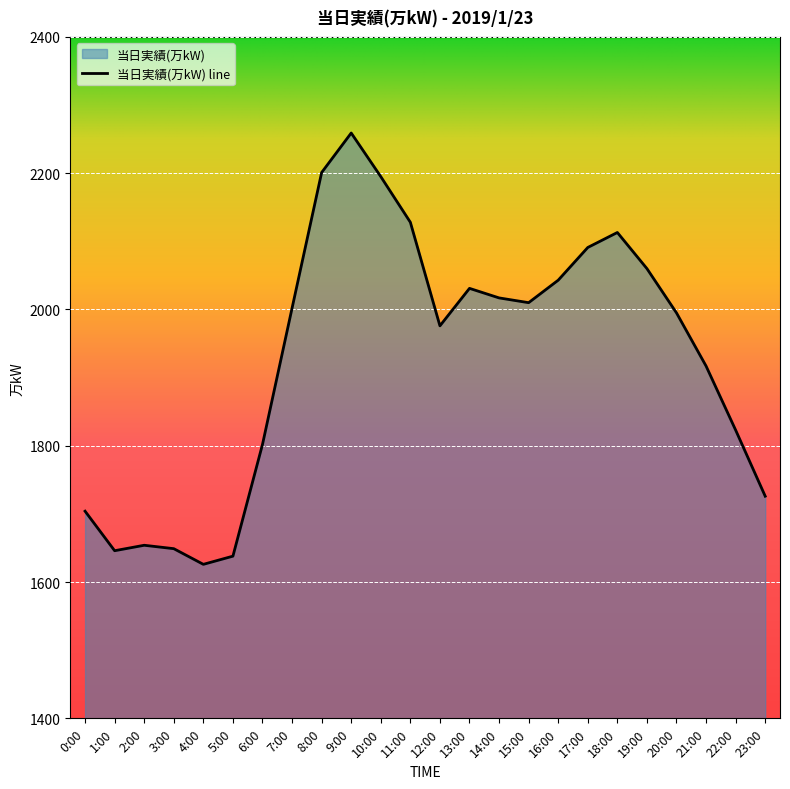

How many lines are shown in the chart?

1